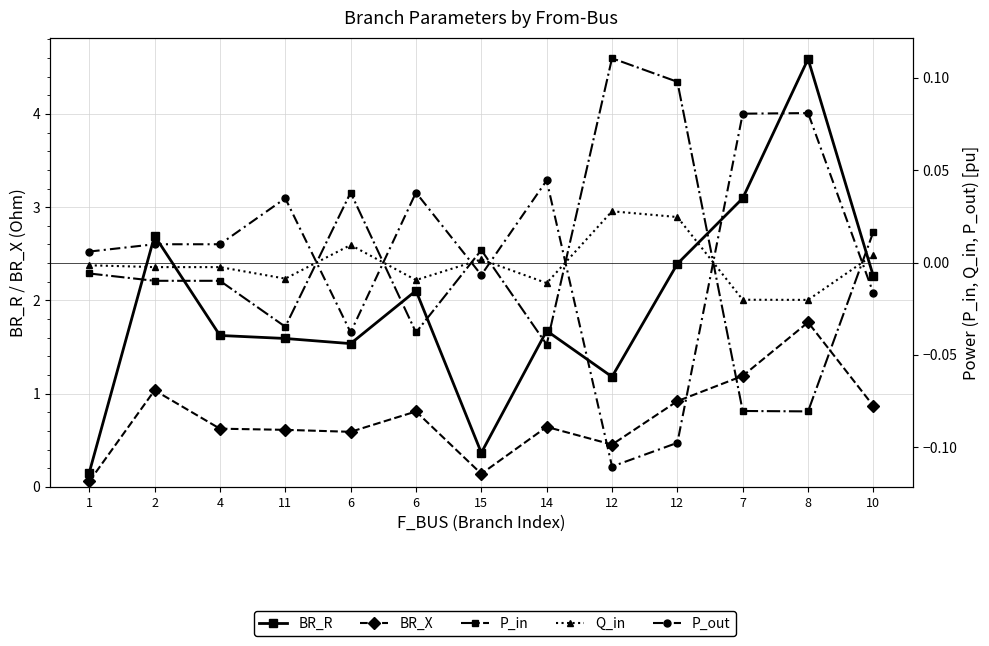

Which series has the largest range (max minus min)?

BR_R